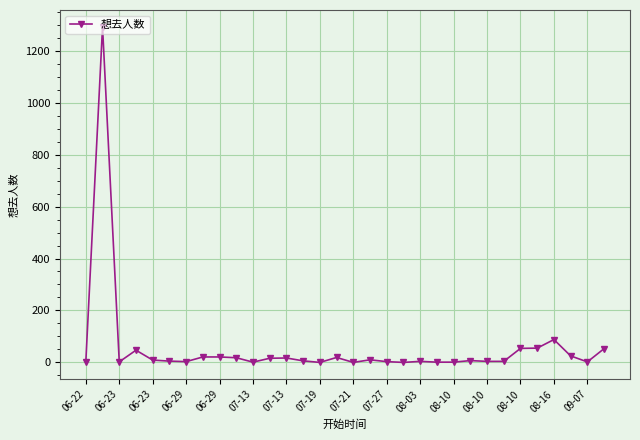

What is the greatest value displayed?

1292